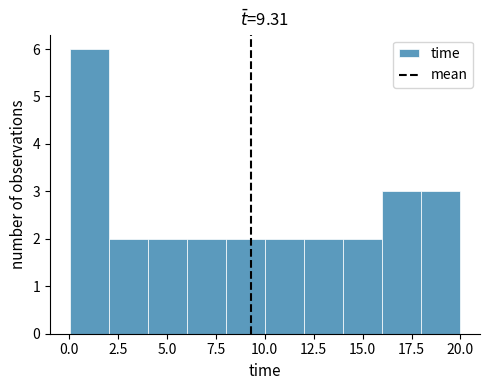

Around what value on the x-axis is the tallest bar? Give the approximate position of its centre, as read against the axis.

1.0